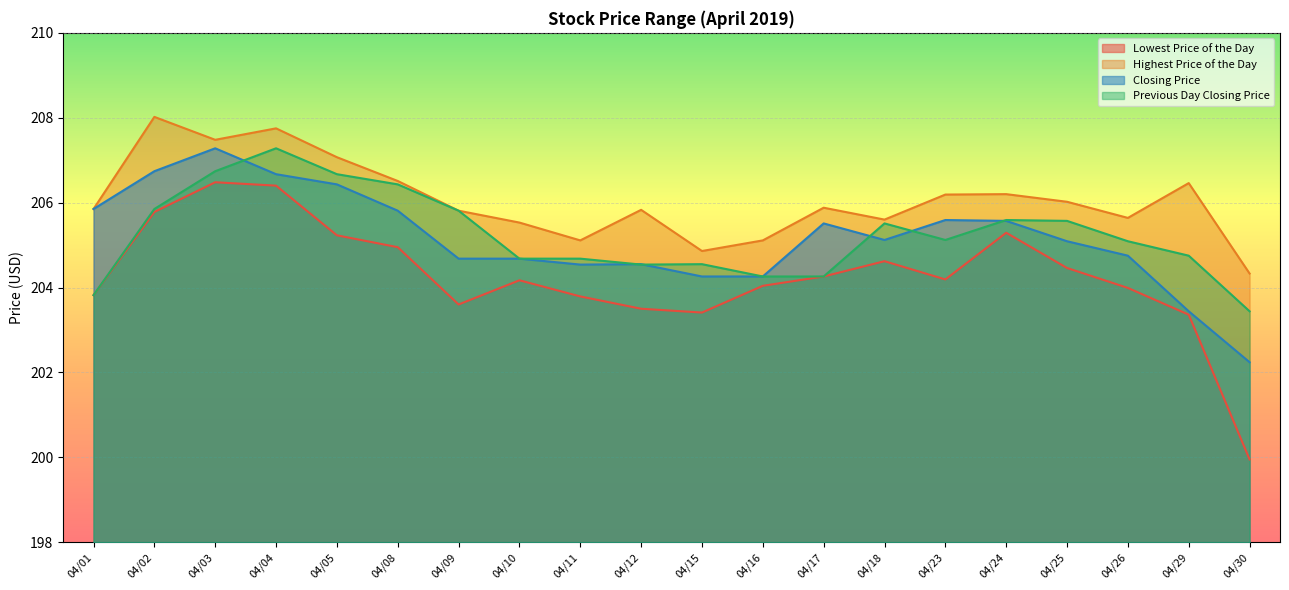

True or false: Previous Day Closing Price has more than 2 interior local peaks.

True